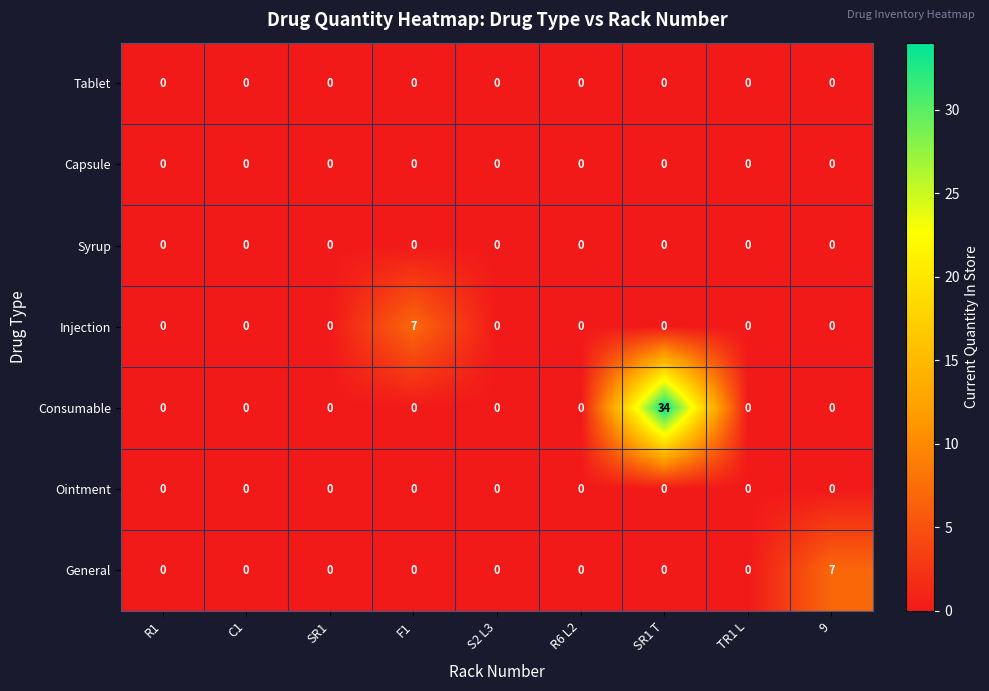

Count the number of data series in this chart.

7